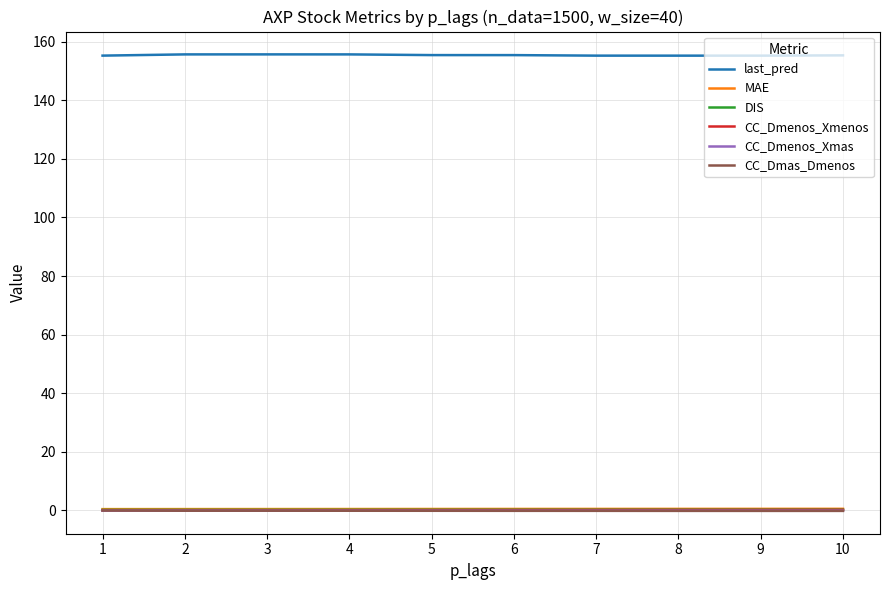

True or false: MAE and CC_Dmenos_Xmas cross at least once.

False